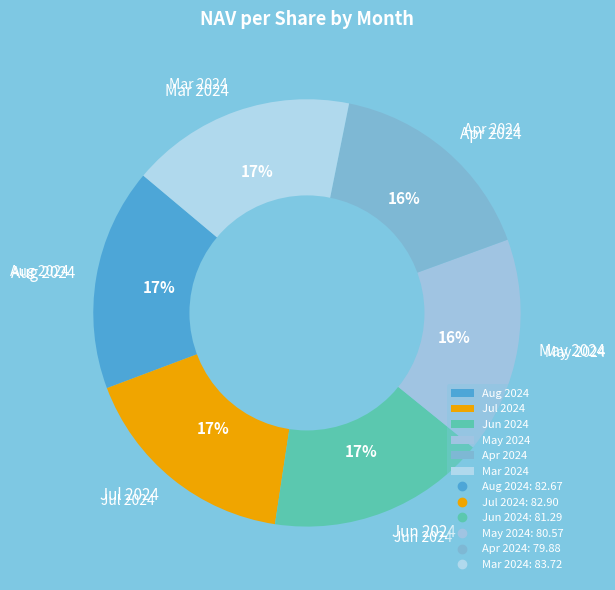

Is Apr 2024 the majority of the pie?

No